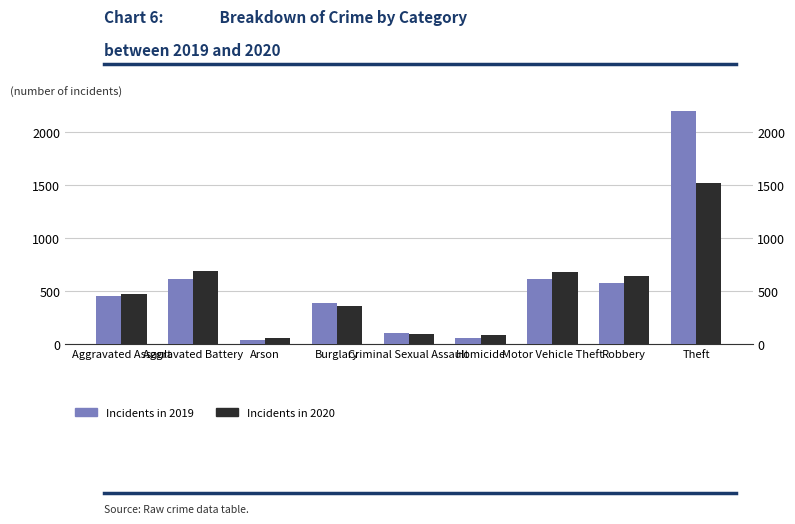

Read the Incidents in 2020 value at Arson.

55